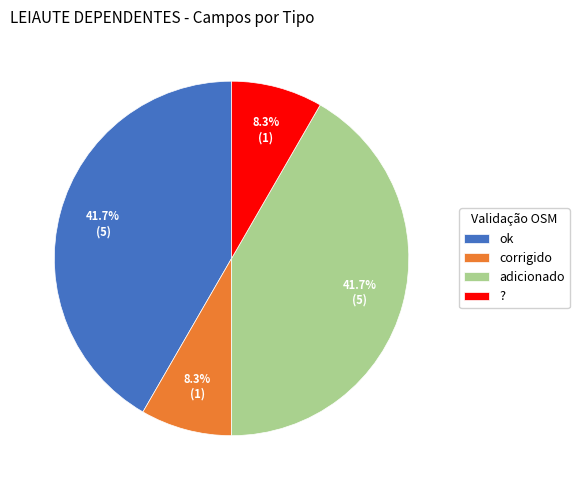

What is the total percentage of adicionado and corrigido?

50.0%